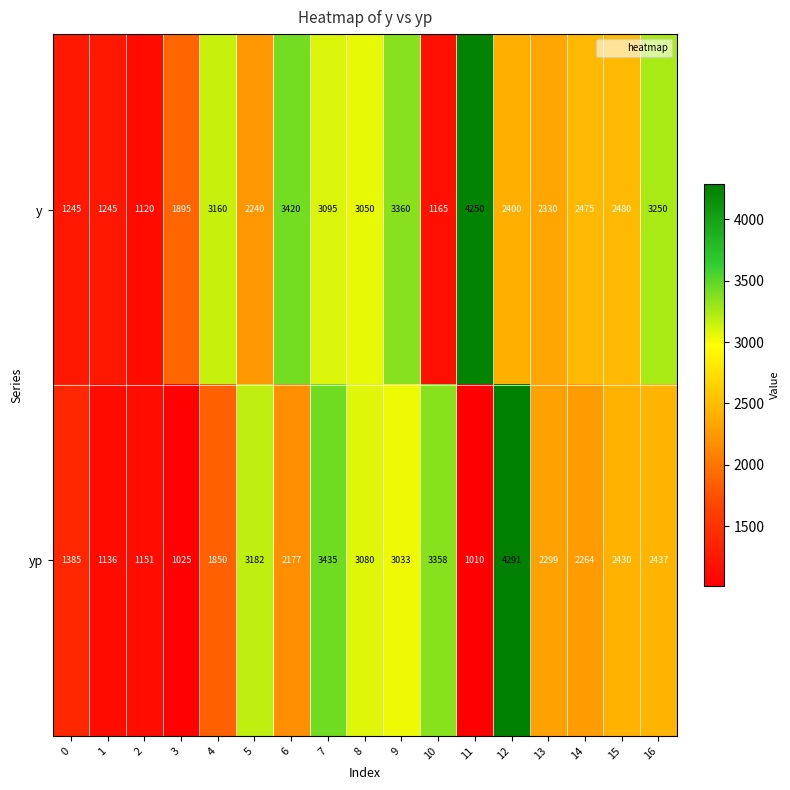

The y series shows 3160 at 4. True or false?

True